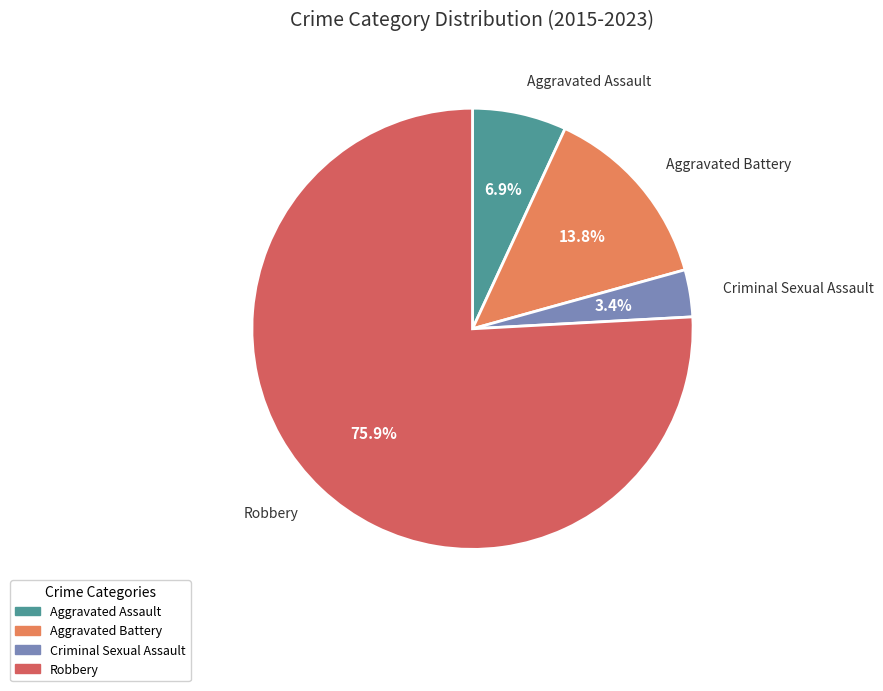

To the nearest percent, what is the average slice percentage?

25%